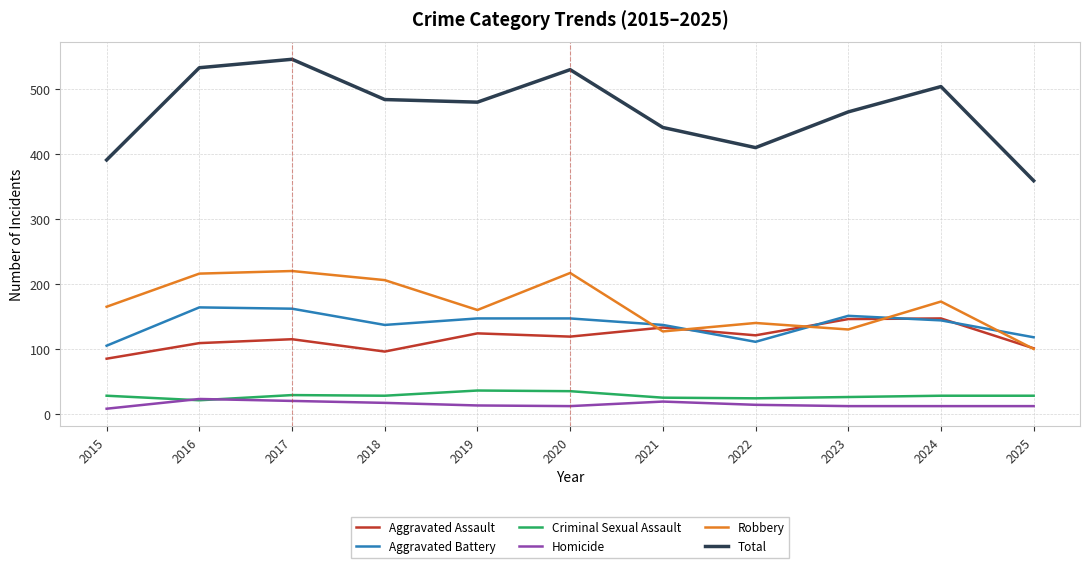

True or false: Criminal Sexual Assault and Robbery intersect in this chart.

False